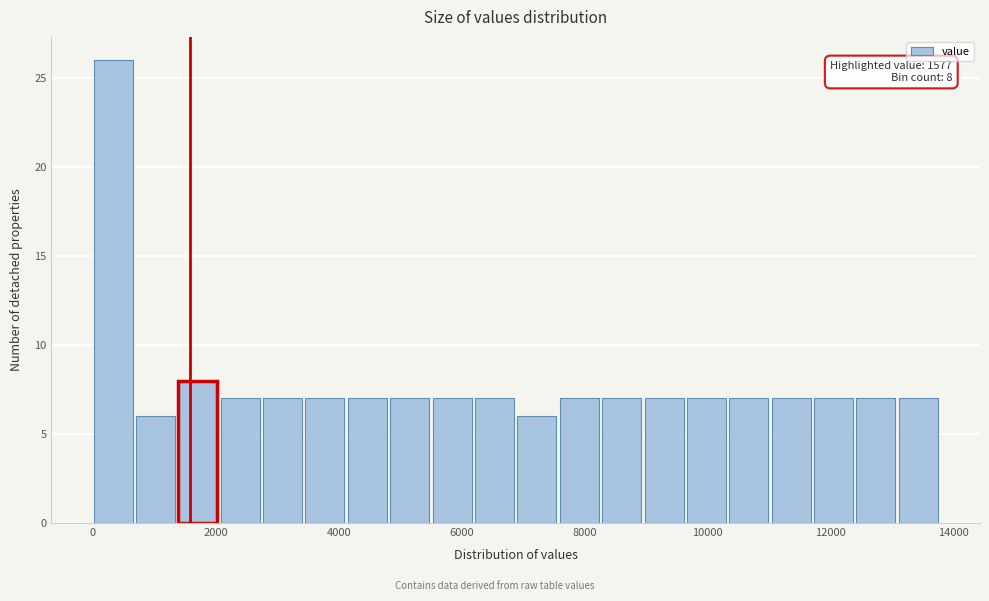

Read against the x-axis, roughly where is the centre of the tallest bar?

400